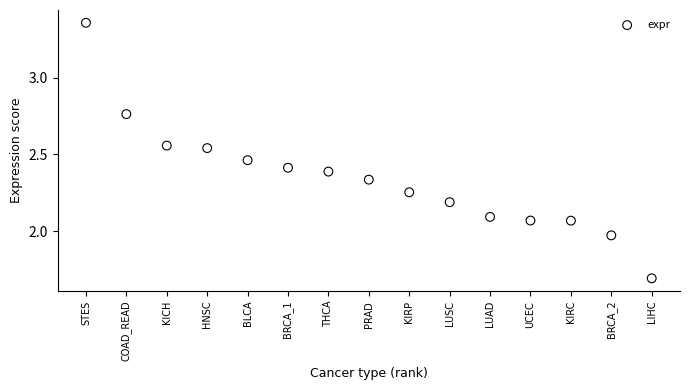

What is the range of Y values (max minus min)?

1.7